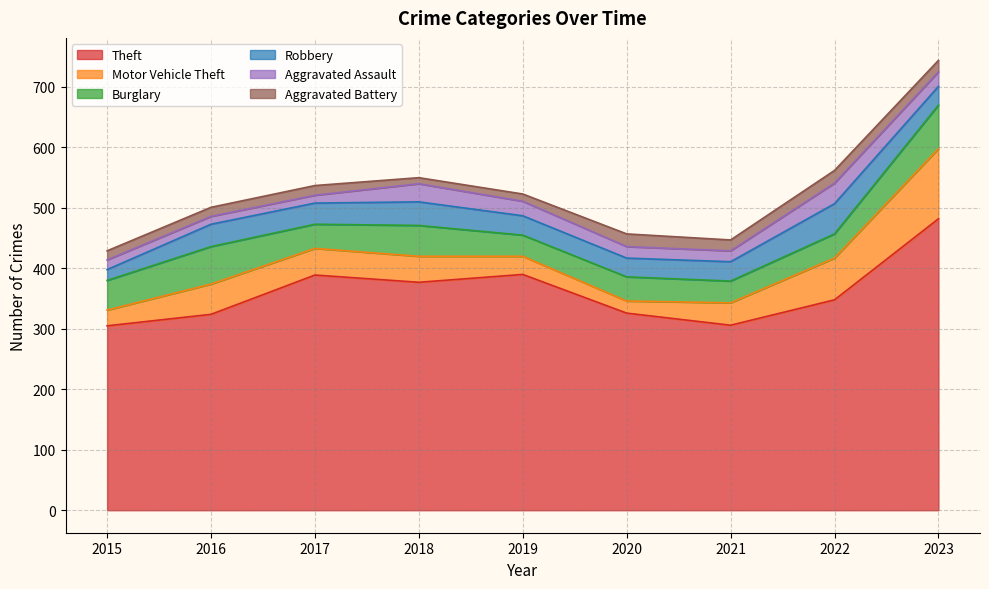

How many lines are shown in the chart?

6